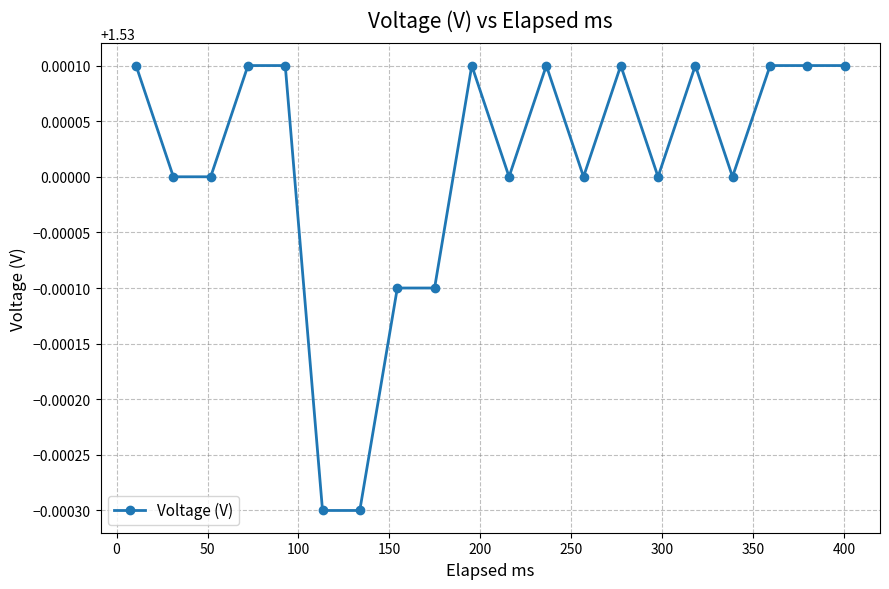

What is the sum of all values?

30.6